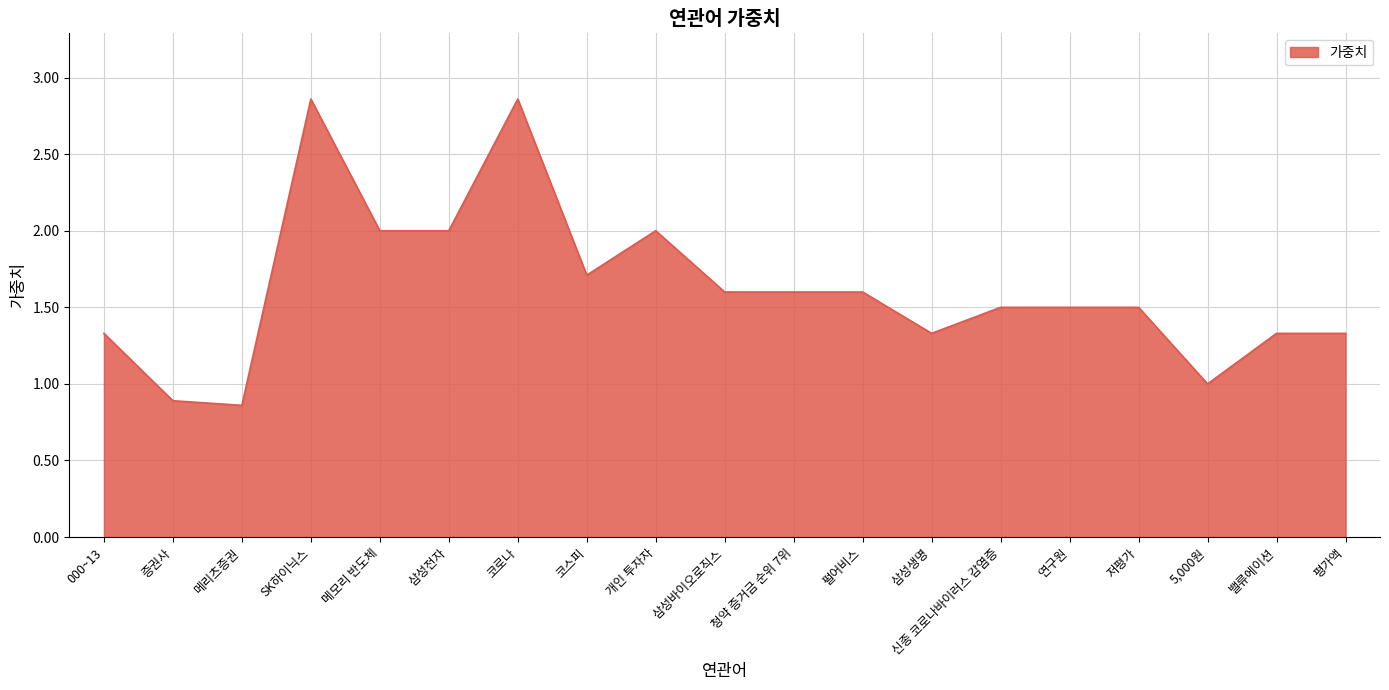

The chart shows a value of 1.0 at 5,000원. True or false?

True